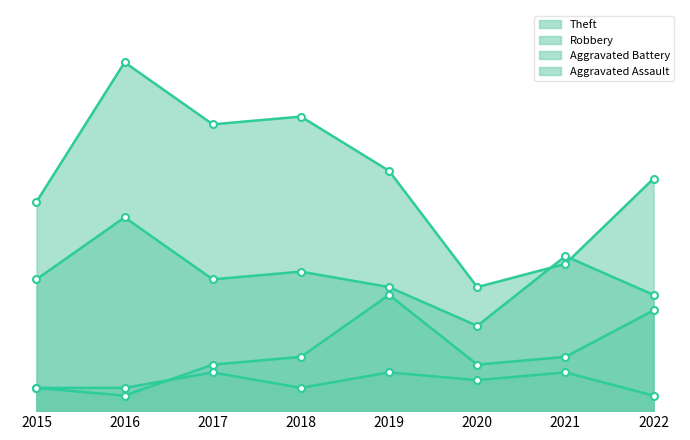

Is the value of Aggravated Assault at 2016 greater than the value of Aggravated Battery at 2020?

No